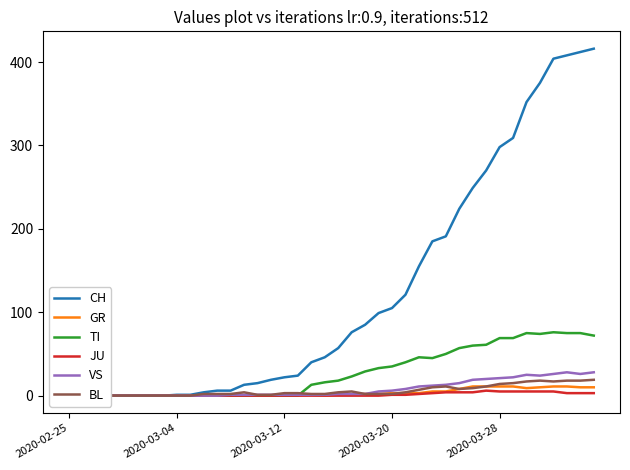

What is the label of the 18th point from the left?

17